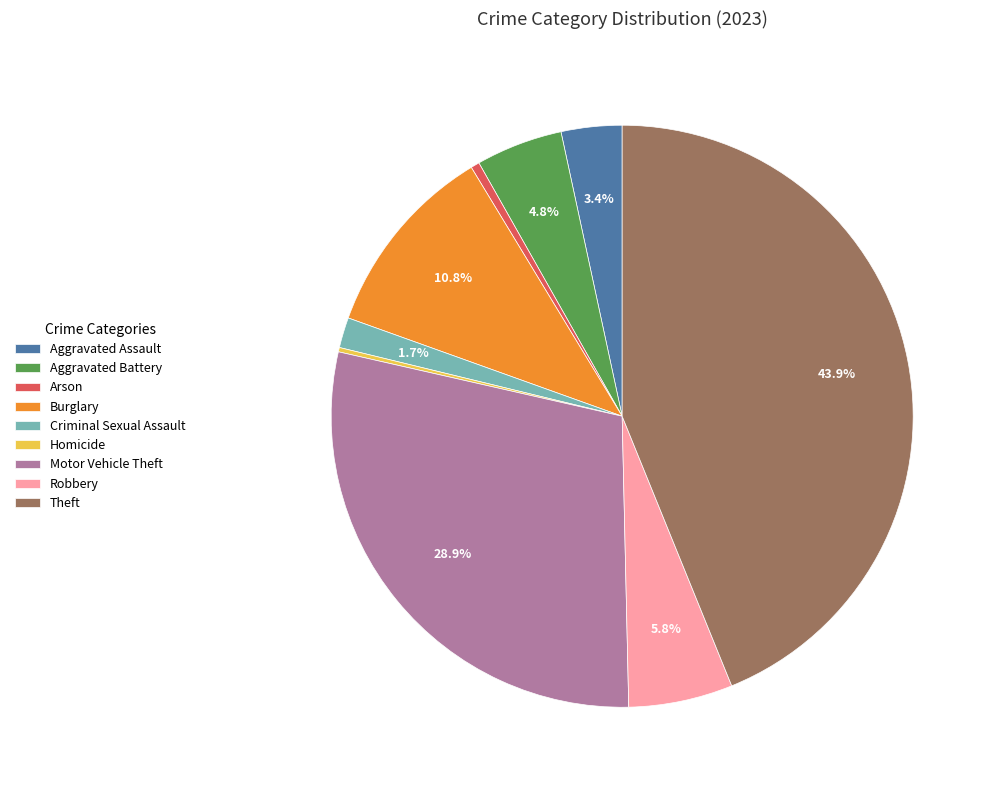

To the nearest percent, what is the average slice percentage?

11%